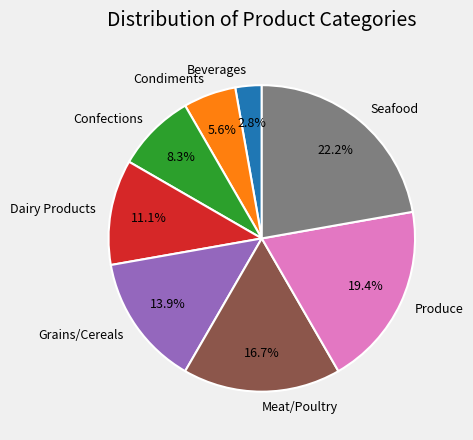

Does Dairy Products represent more than half of the total?

No